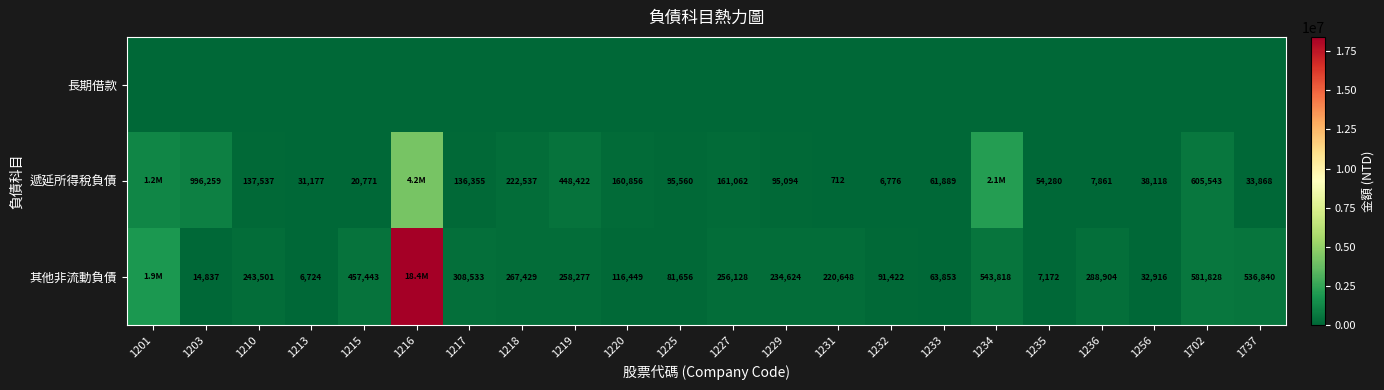

The value of 遞延所得稅負債 at 1215 is 10000. True or false?

False